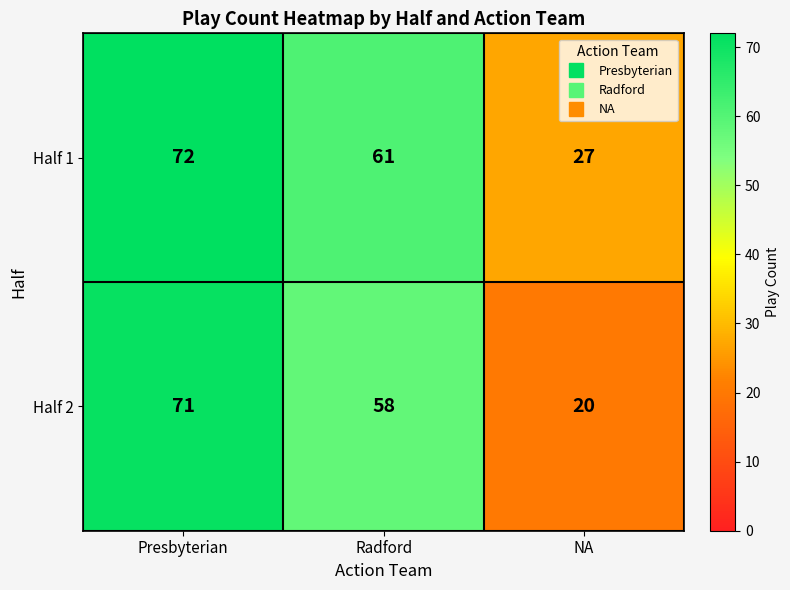

Which series has the widest spread of values?

Half 2